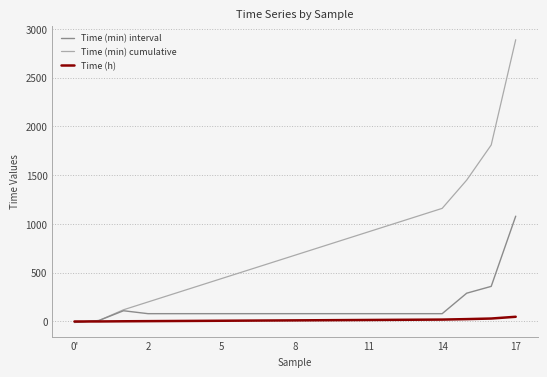

What is the greatest value displayed?

2890.0